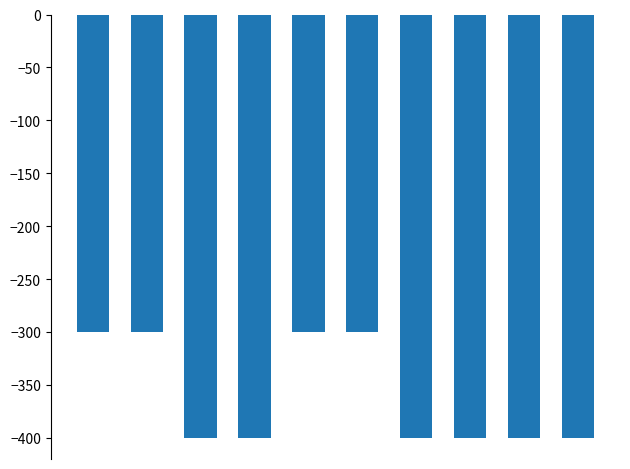

Count the number of categories in the chart.

10